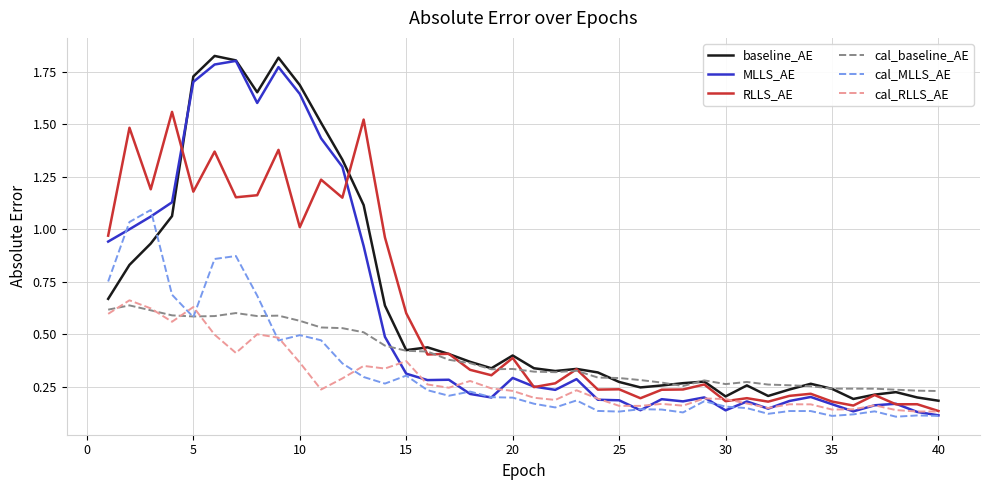

Is this an area chart (filled region under the line)?

No